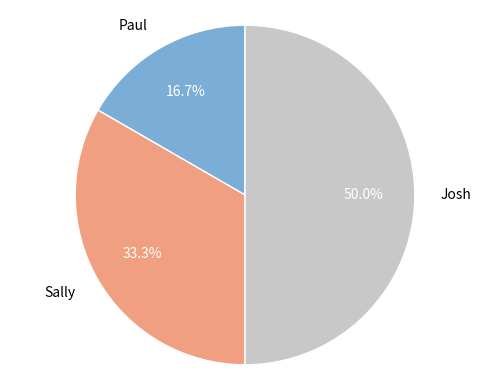

Which has a higher value, Sally or Josh?

Josh